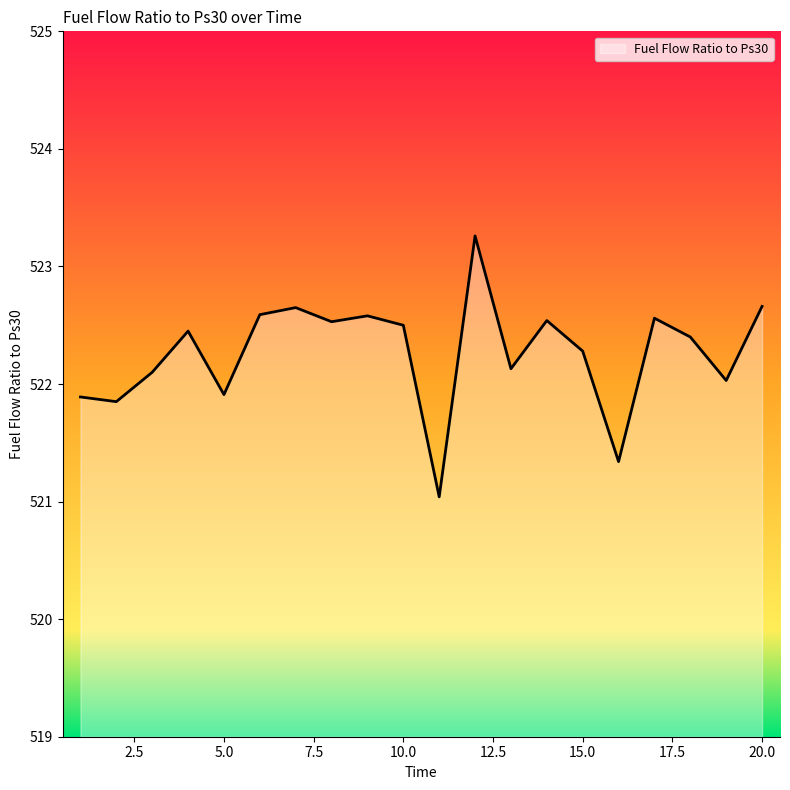

What is the greatest value displayed?

523.3